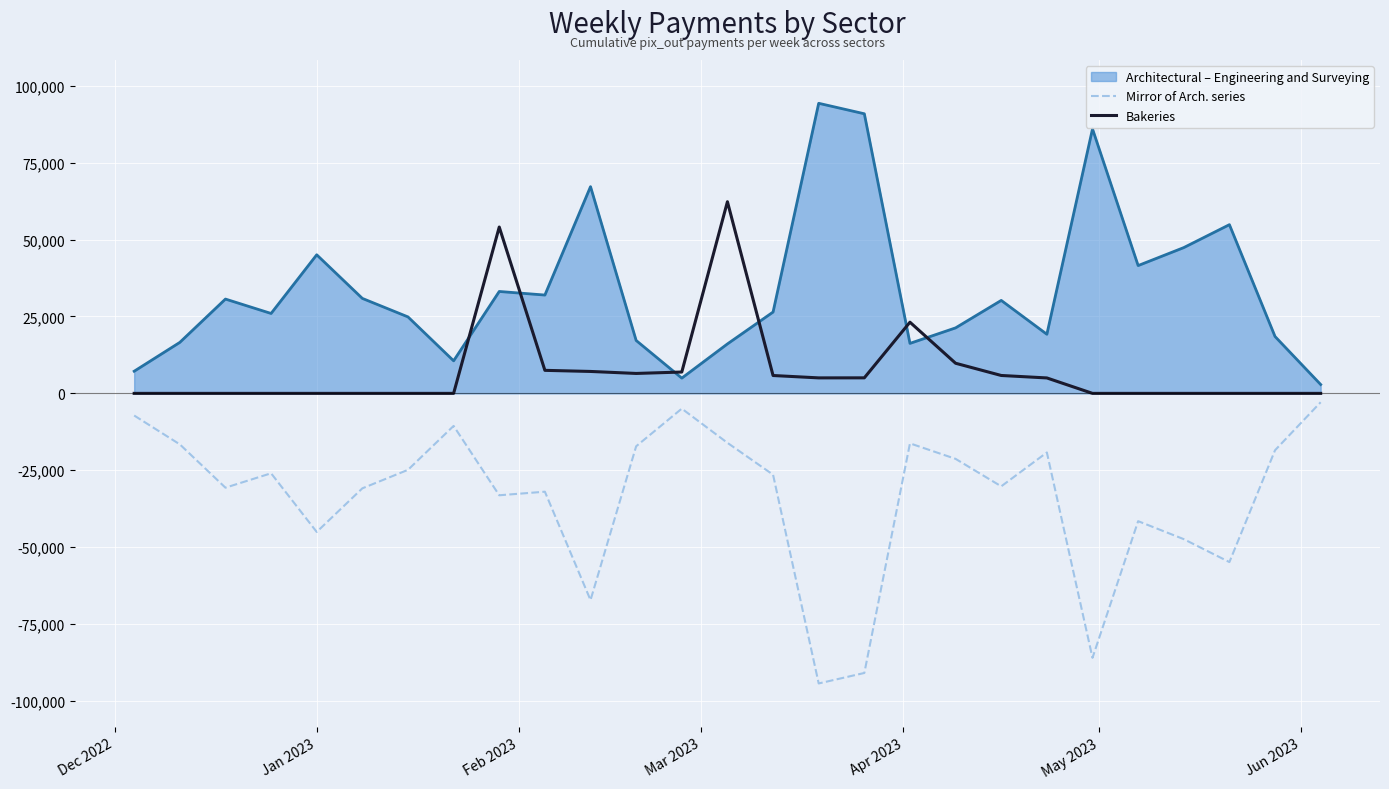

True or false: Mirror of Arch. series and Bakeries intersect in this chart.

False